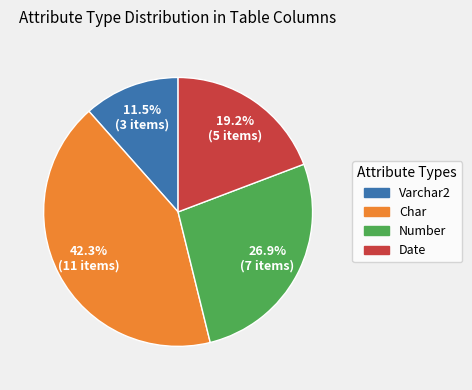

How much of the chart is everything except Char?

57.7%